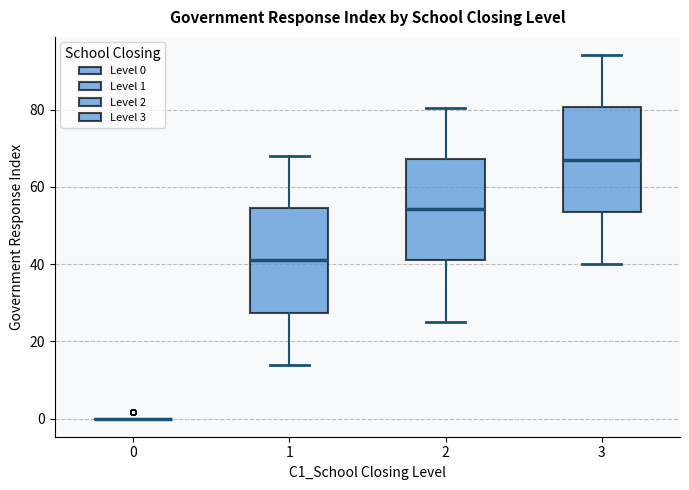

Reading left to right, transcribe this box plot: for each box, give where its median line is, the range the box spans, and where its two whiskers end, as read against the y-axis. The values are not printed on the chart, so give them approximately, as read against the axis.

0: box collapsed to a line at 0, whiskers 0 to 0
1: median 40, box 28 to 54, whiskers 14 to 68
2: median 54, box 40 to 68, whiskers 26 to 80
3: median 68, box 54 to 80, whiskers 40 to 94